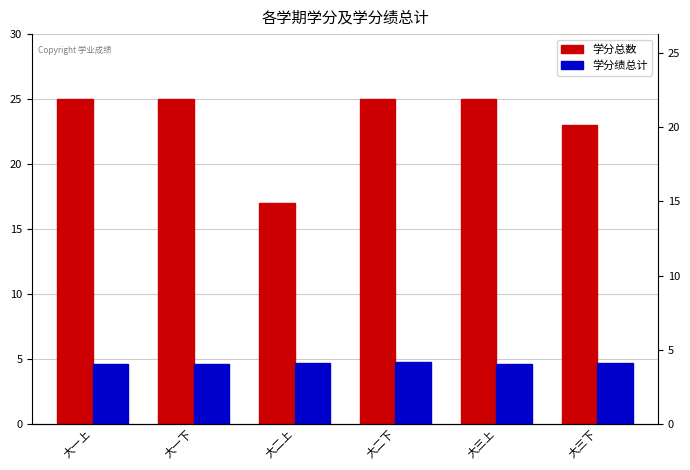

What is the value of the 学分绩总计 bar at the 3rd from the left?

4.7